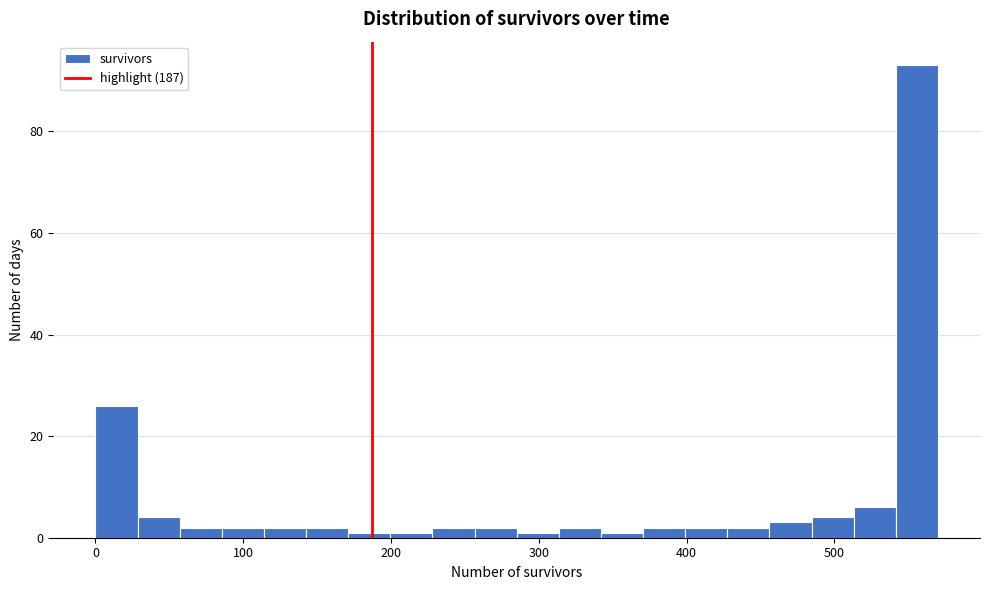

Read against the x-axis, roughly where is the centre of the tallest bar?

560